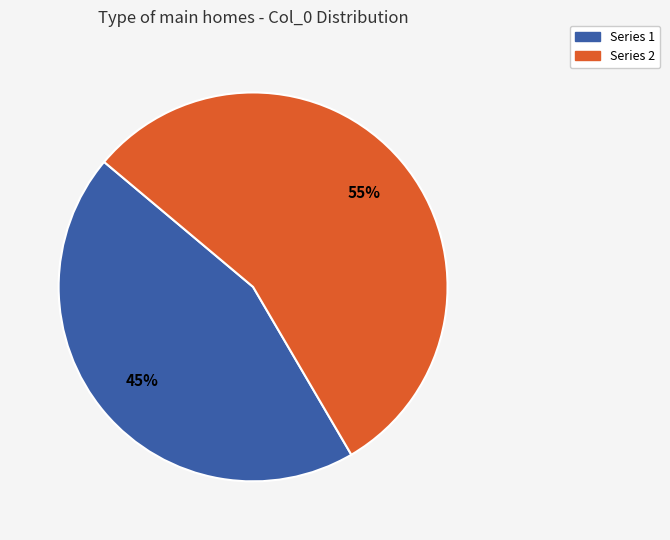

Rank the categories by value from highest to lowest.

Series 2, Series 1